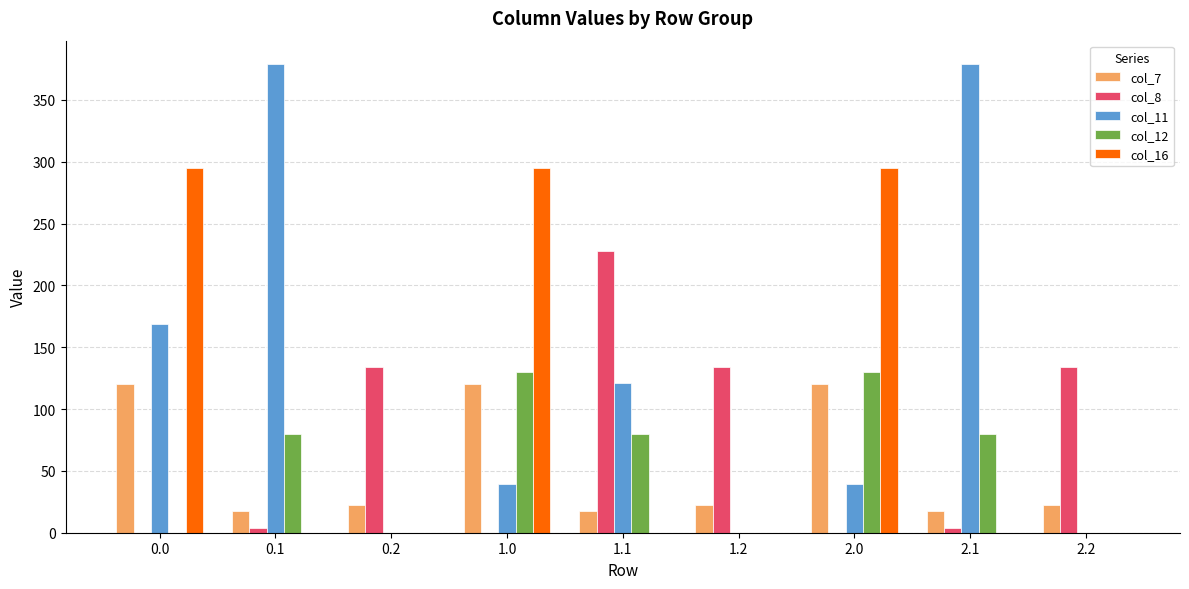

What is the highest value of the col_11 series?

379.0